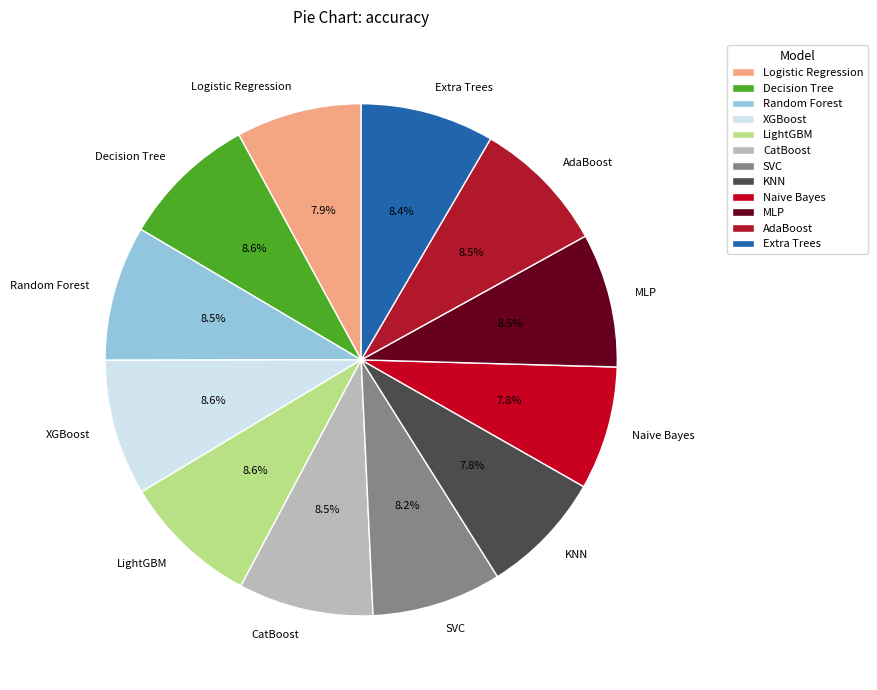

Between Naive Bayes and CatBoost, which is larger?

CatBoost